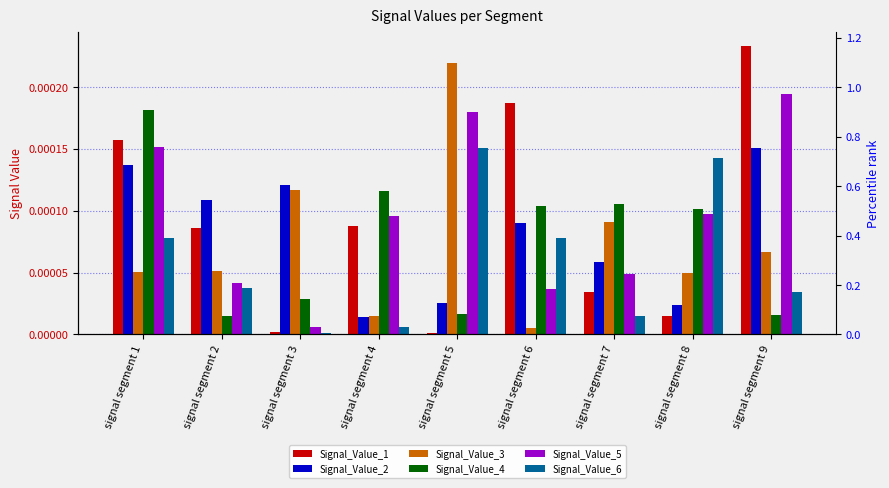

Which series has the largest total across all categories?

Signal_Value_5